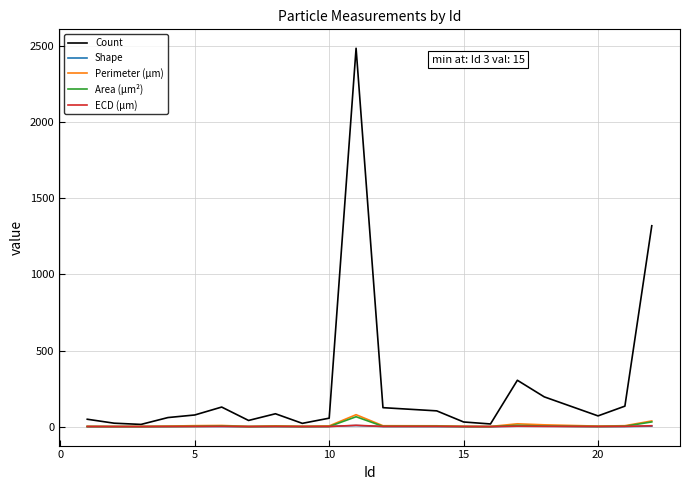

Which series has the largest range (max minus min)?

Count